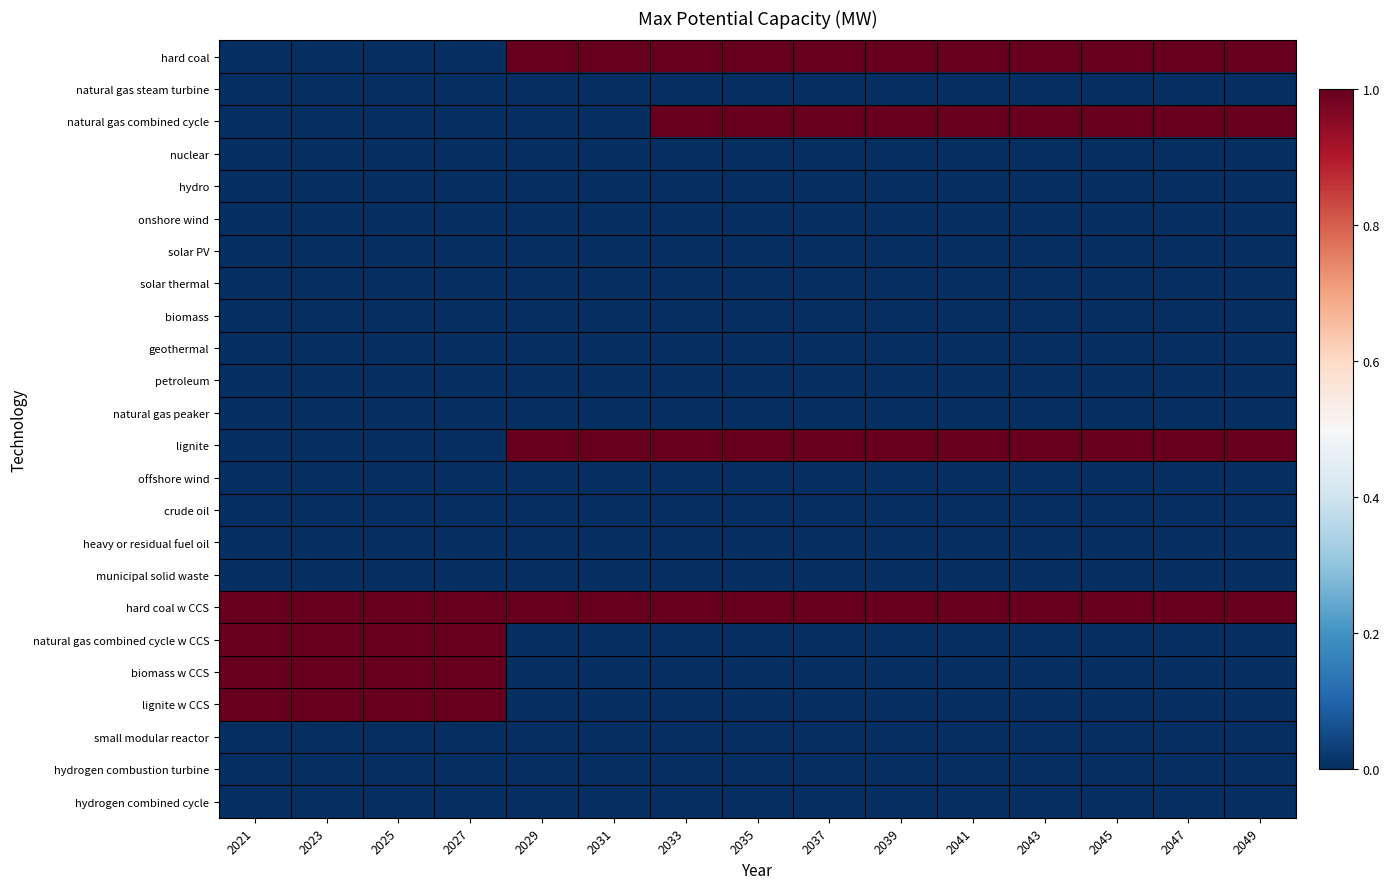

How many categories are shown in the chart?

15